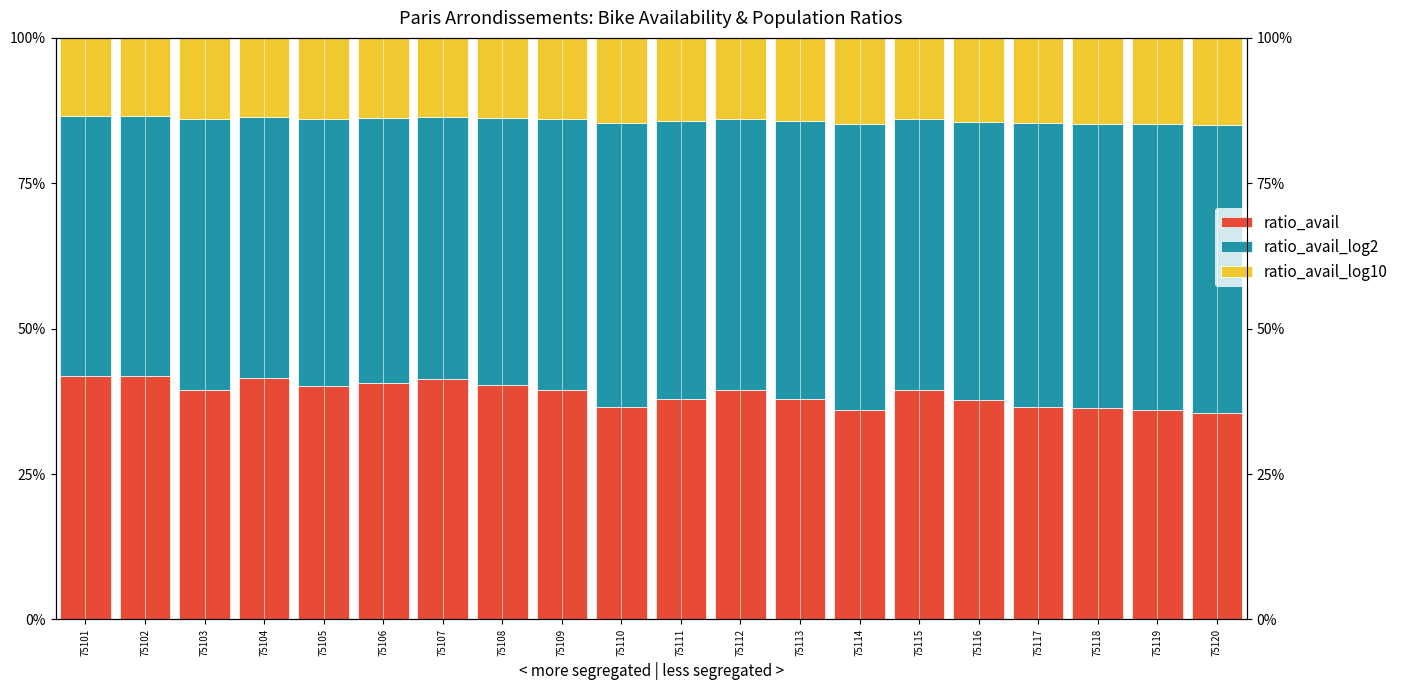

Between 75111 and 75109, which is larger?

75109